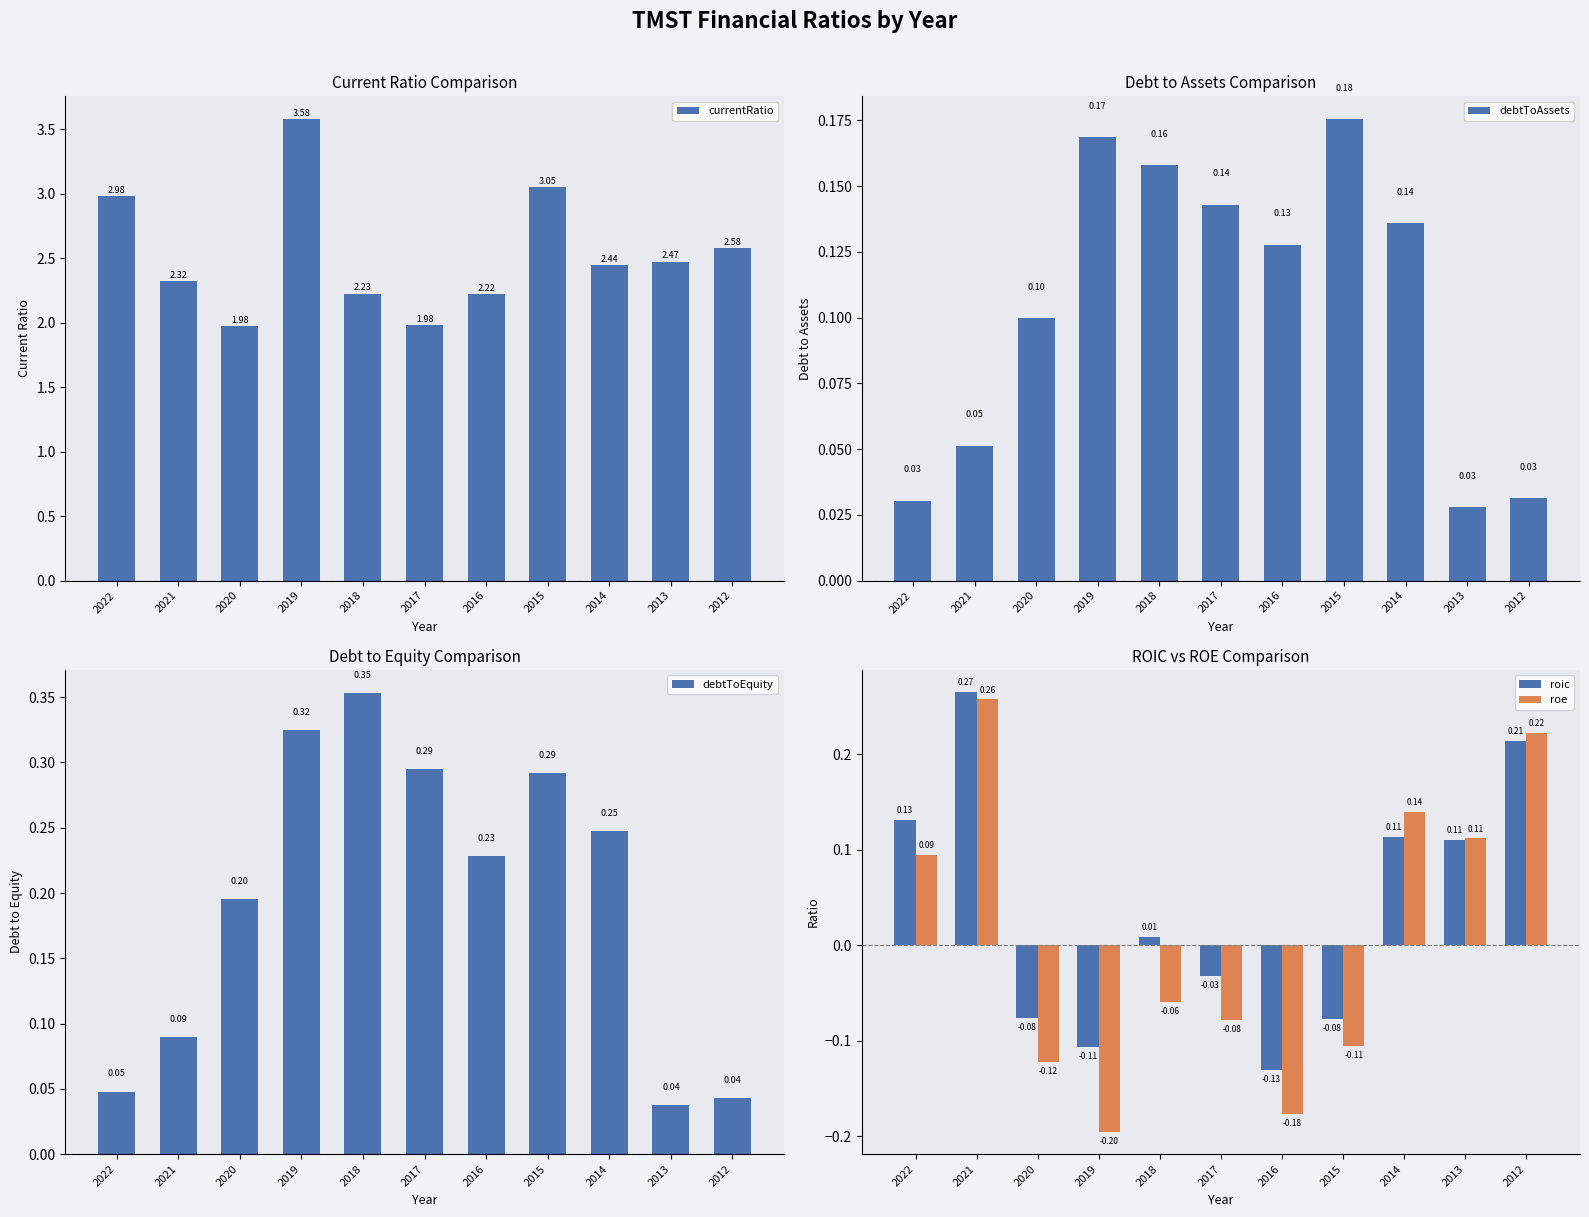

What are all the series names shown in the legend?

currentRatio, debtToAssets, debtToEquity, roic, roe